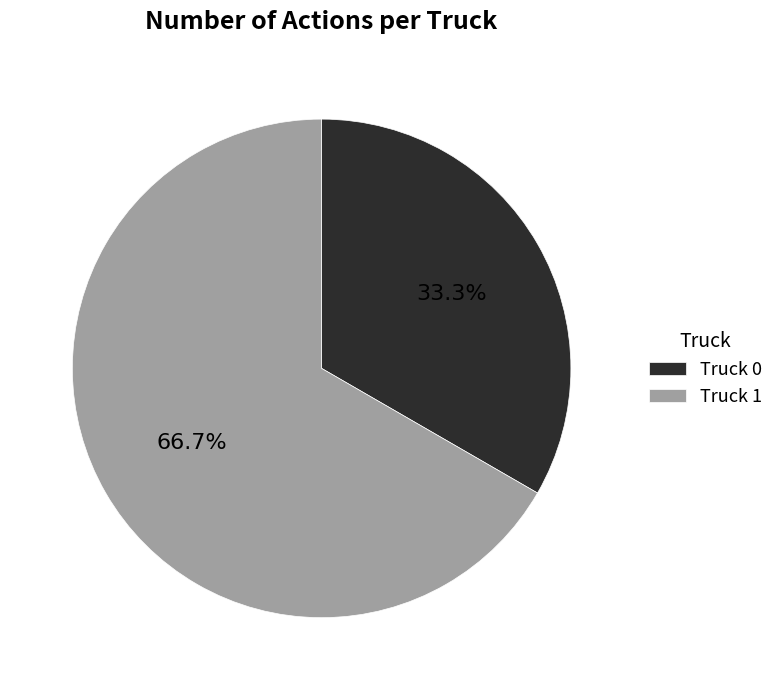

Which has a higher value, Truck 0 or Truck 1?

Truck 1